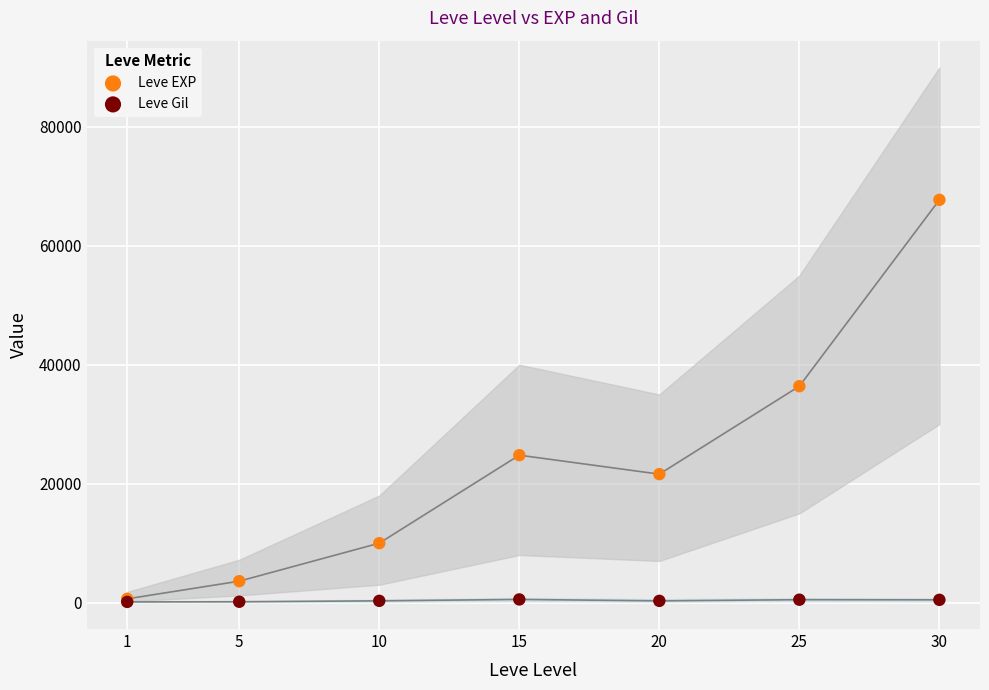

Which series contains the highest Y value?

Leve EXP